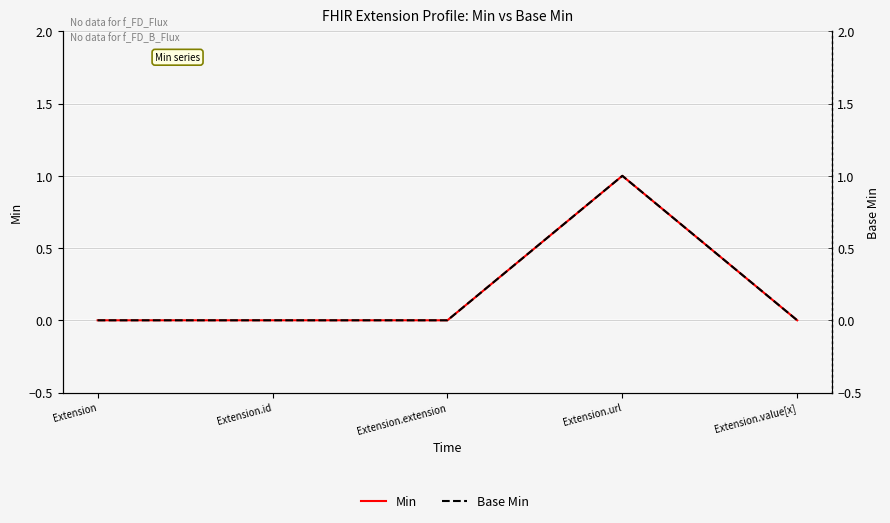

What is the sum of all Base Min values?

1